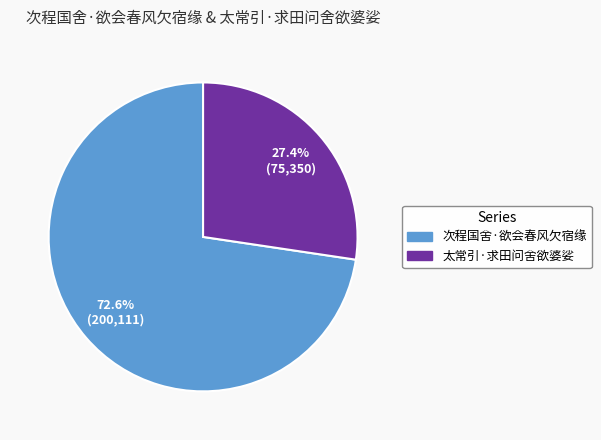

Is there a majority slice in this chart?

Yes